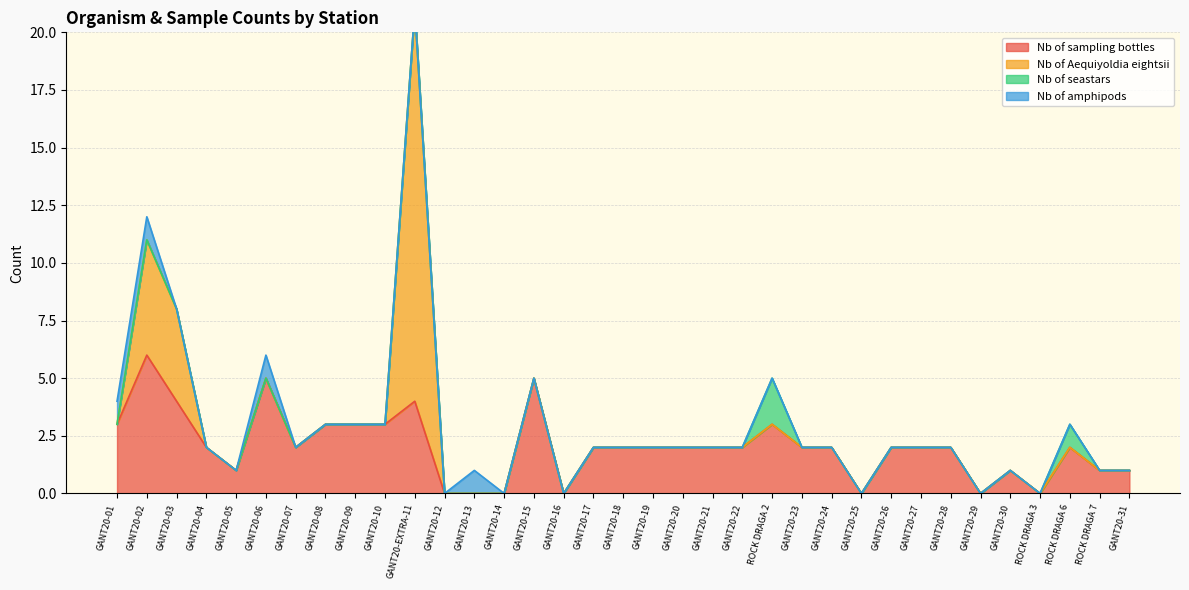

Rank the series at GANT20-26 from lowest to highest value.

Nb of Aequiyoldia eightsii, Nb of seastars, Nb of amphipods, Nb of sampling bottles